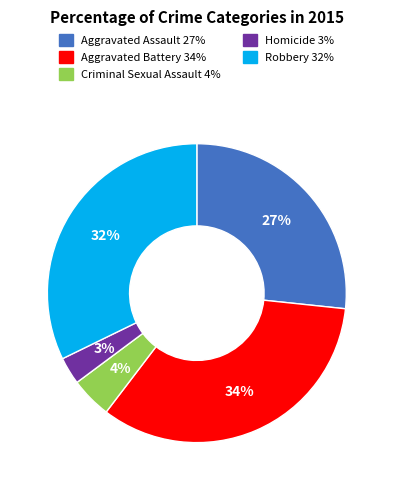

Count the number of slices in the pie.

5